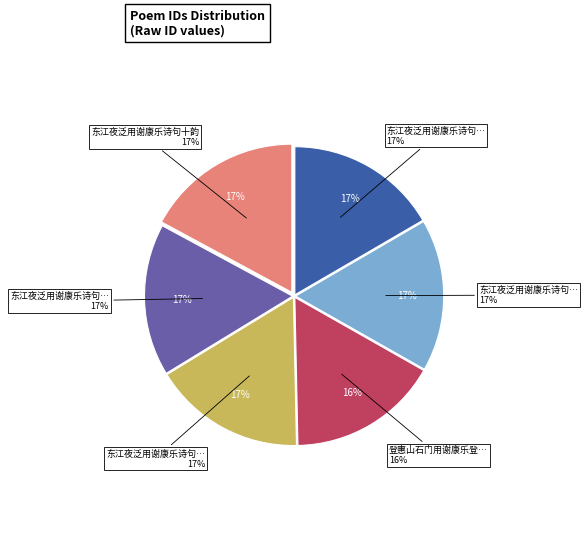

What portion of the pie excludes 登惠山石门用谢康乐登石门最高顶韵?

83.5%